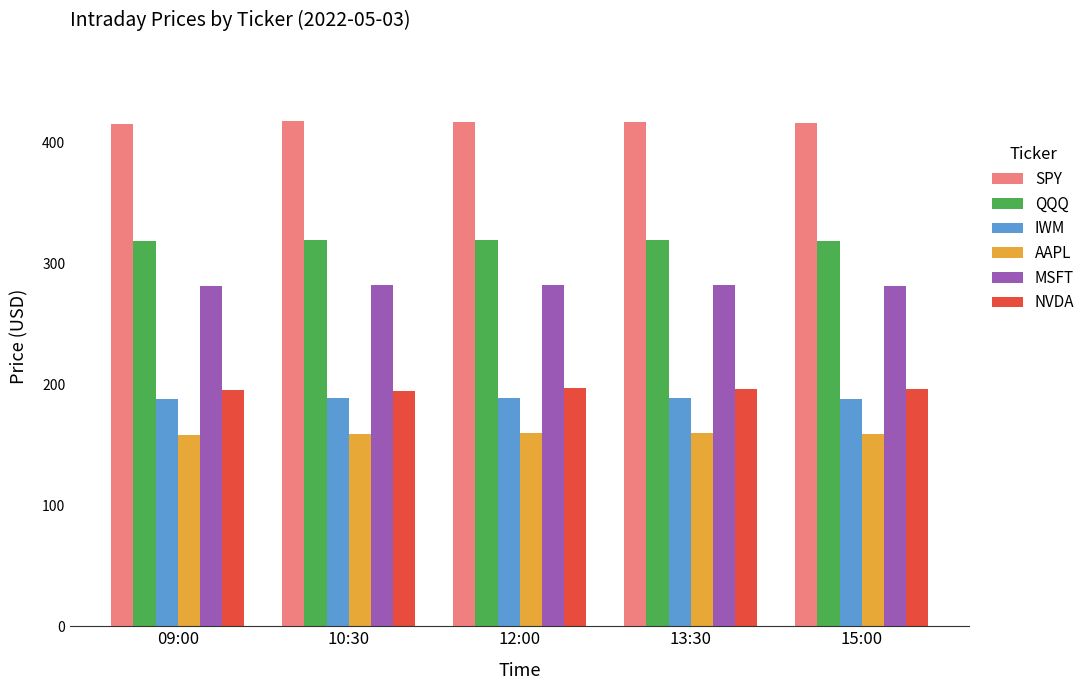

Is the value of SPY at 09:00 greater than the value of IWM at 13:30?

Yes